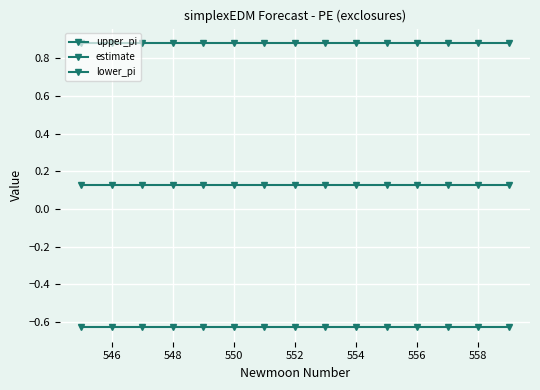

What is the lowest value of the upper_pi series?

0.9